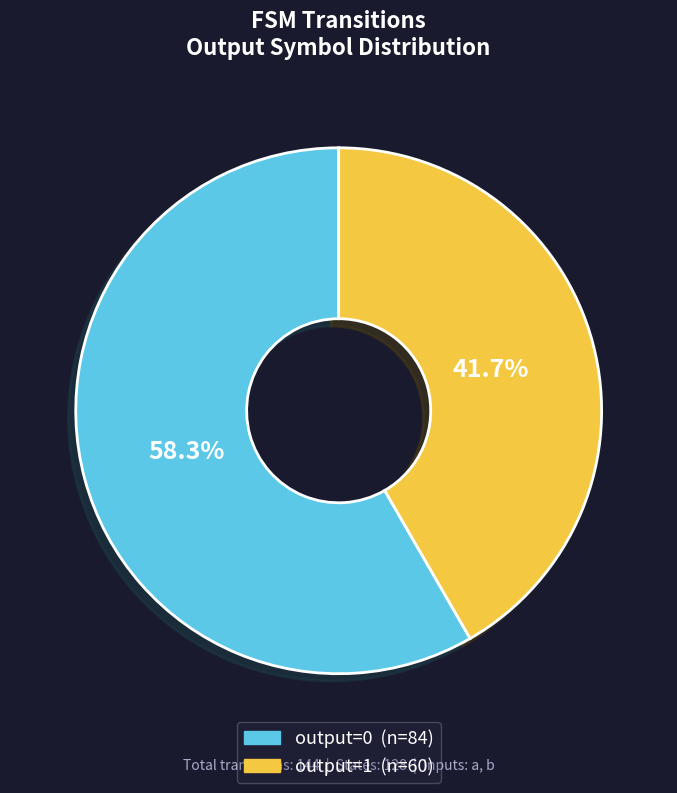

How many segments does this pie chart have?

2